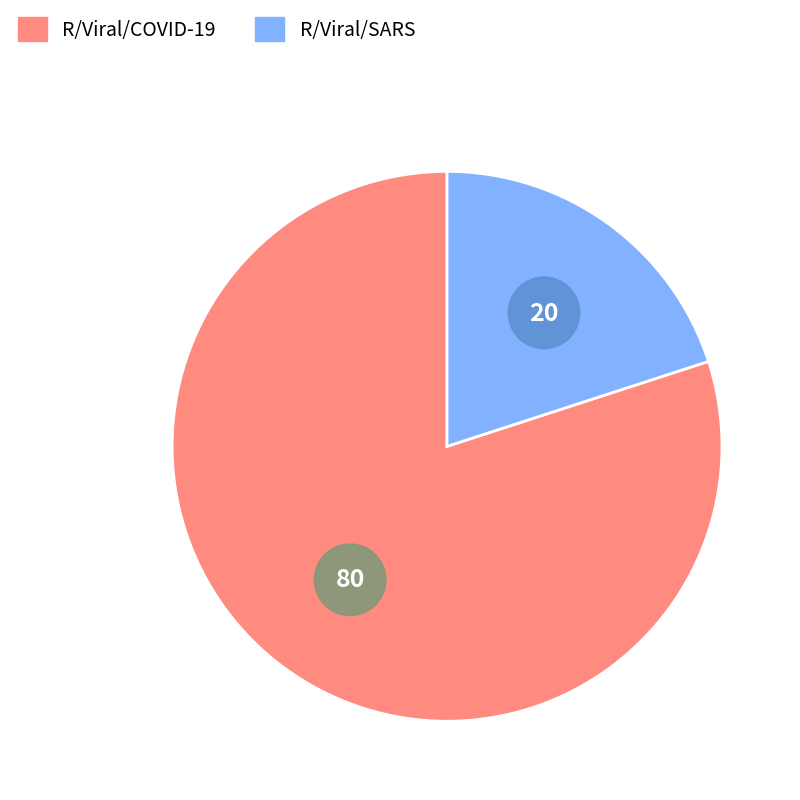

Rank the categories by value from highest to lowest.

R/Viral/COVID-19, R/Viral/SARS